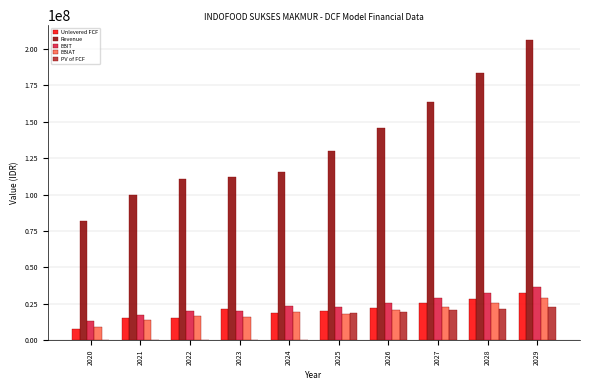

Which series has the largest total across all categories?

Revenue